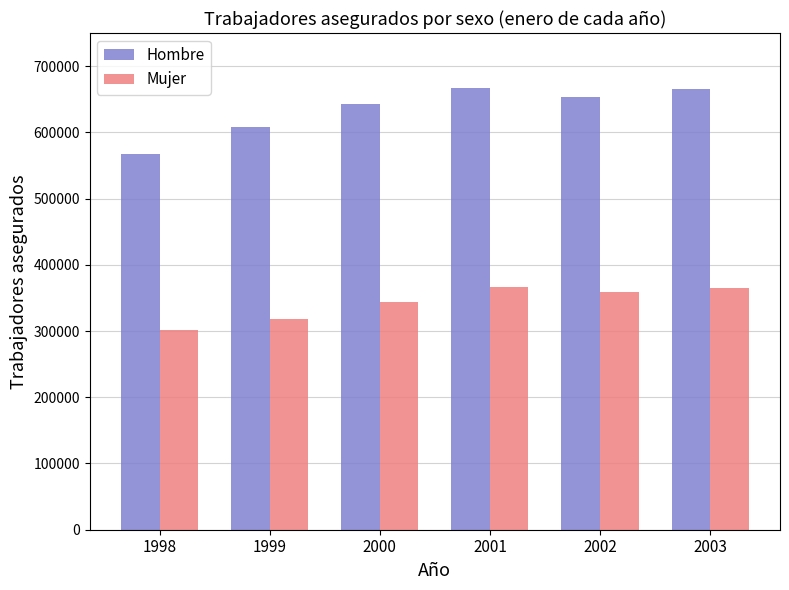

Which category has the lowest value in the Mujer series?

1998